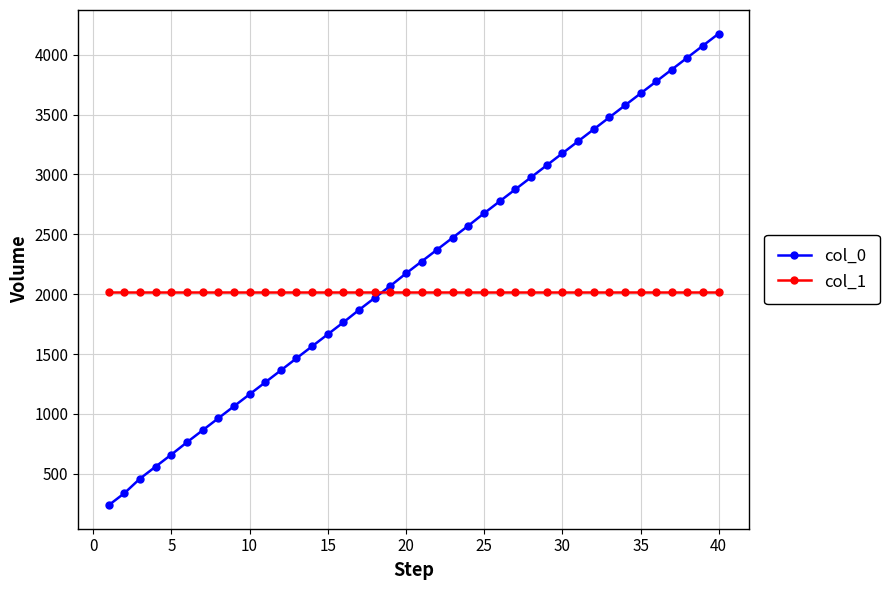

What is the value of the col_0 point at the 2nd from the left?

339